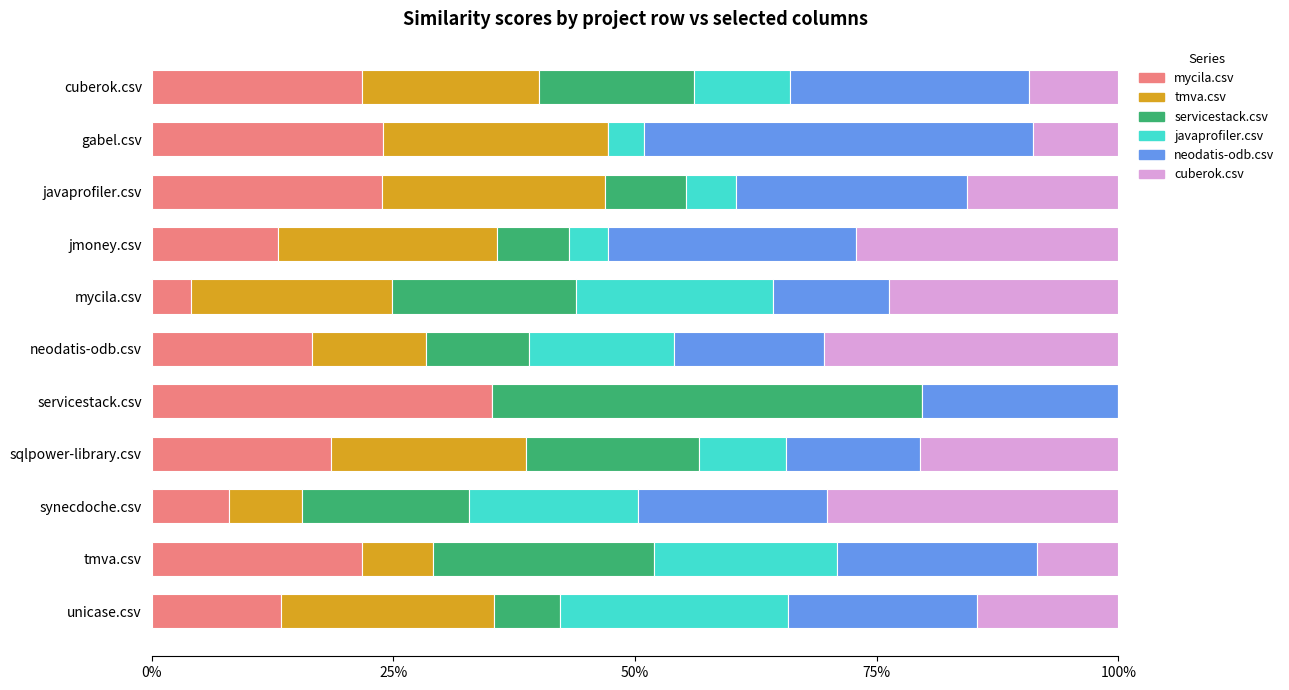

What are all the series names shown in the legend?

mycila.csv, tmva.csv, servicestack.csv, javaprofiler.csv, neodatis-odb.csv, cuberok.csv